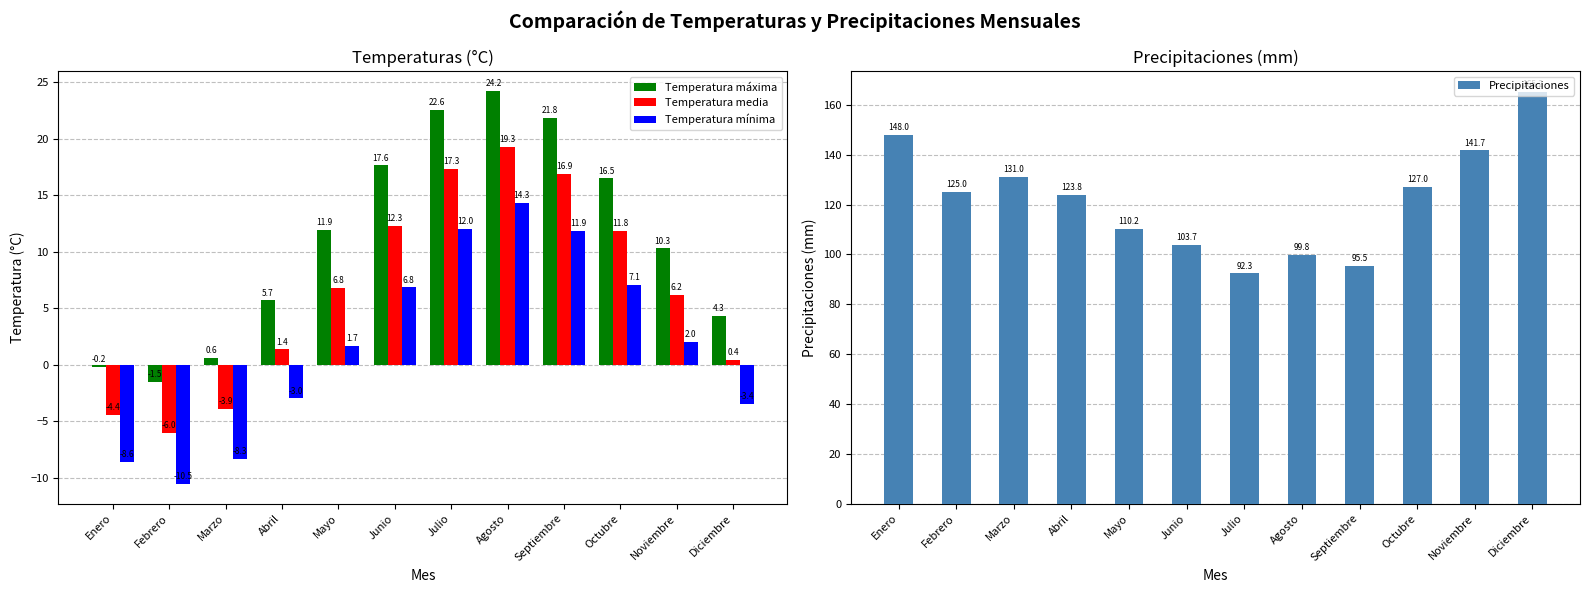

What is the total value across all series at Febrero?

107.0